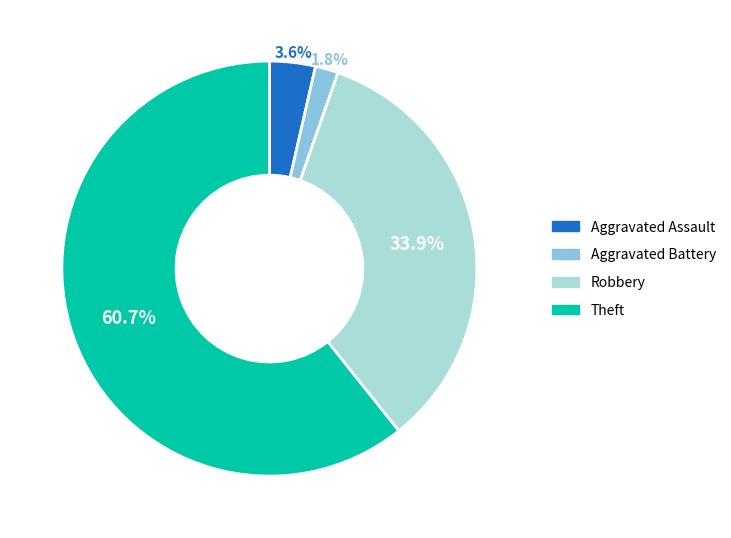

Is there any slice that represents more than half of the pie?

Yes